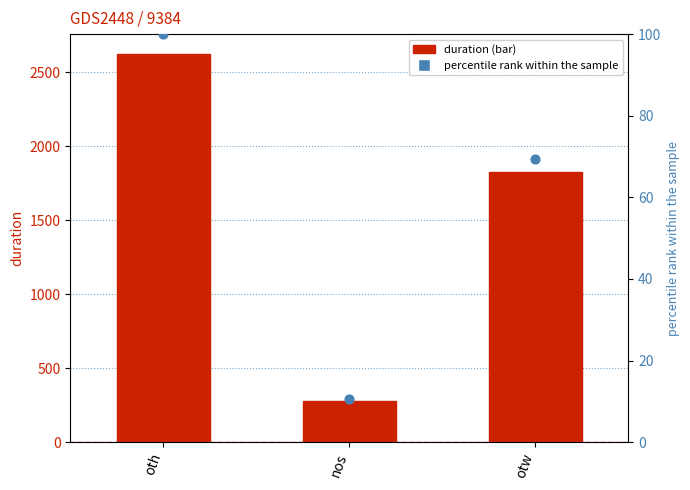

Which series has the widest spread of Y values?

duration